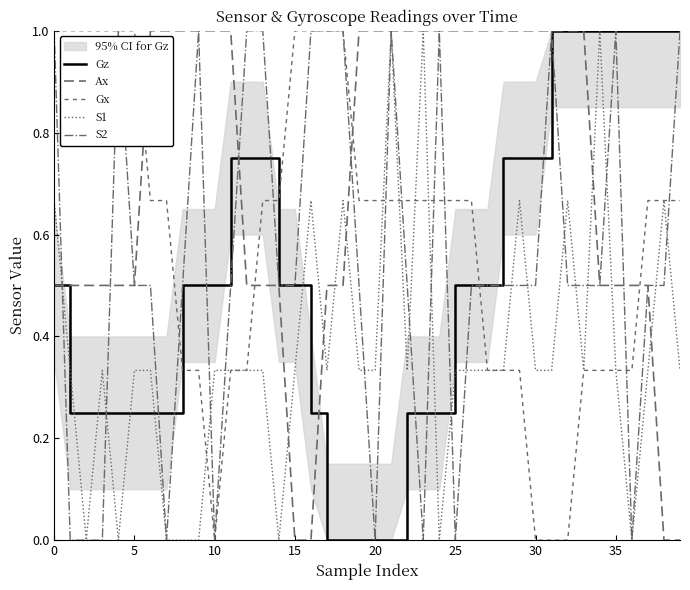

Is it true that S1 equals 0.3 at 22?

True